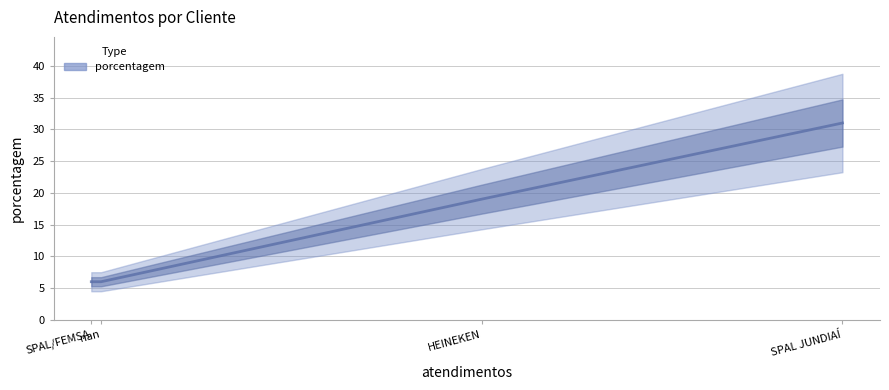

How many values are between 6 and 31?

4